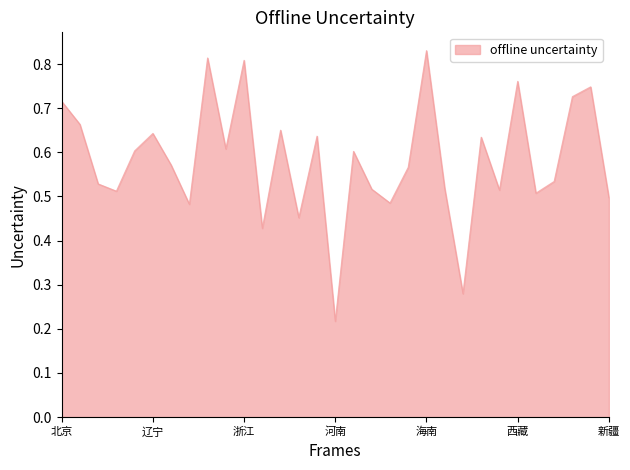

How many lines are shown in the chart?

1